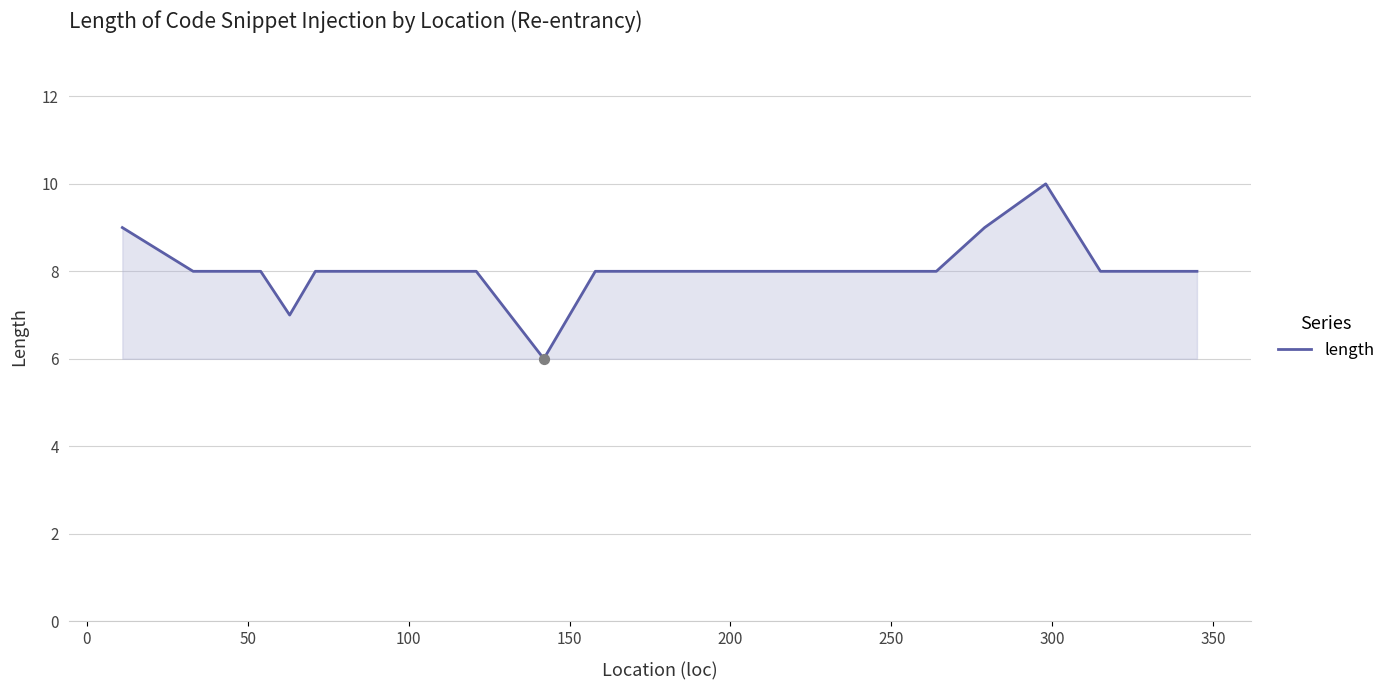

What is the minimum value shown in the chart?

6